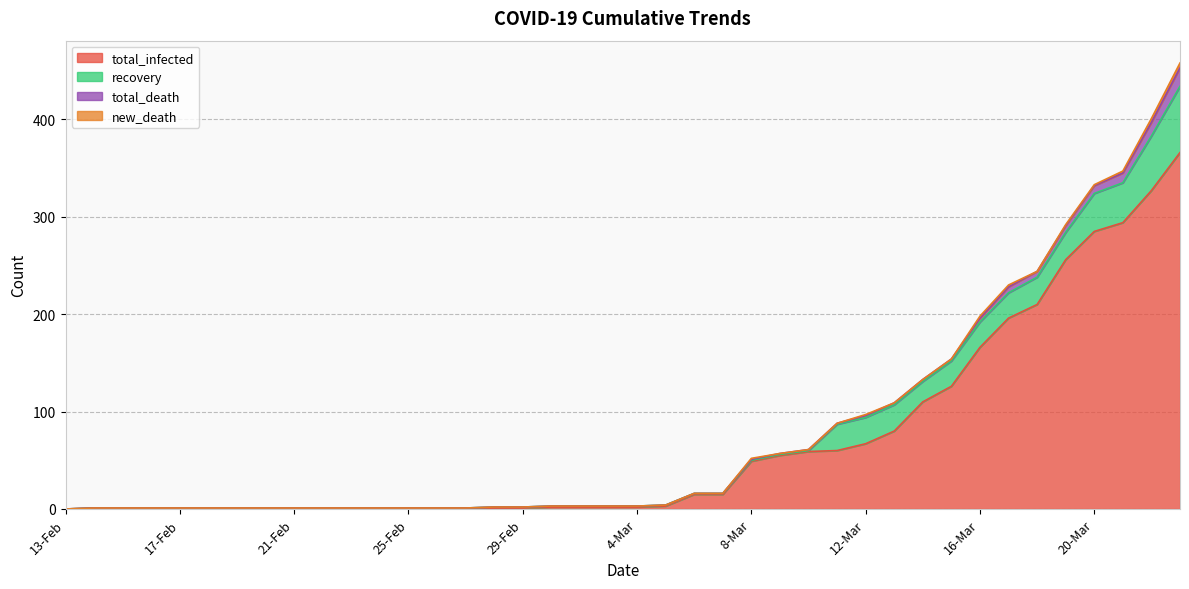

True or false: total_death and recovery intersect in this chart.

False